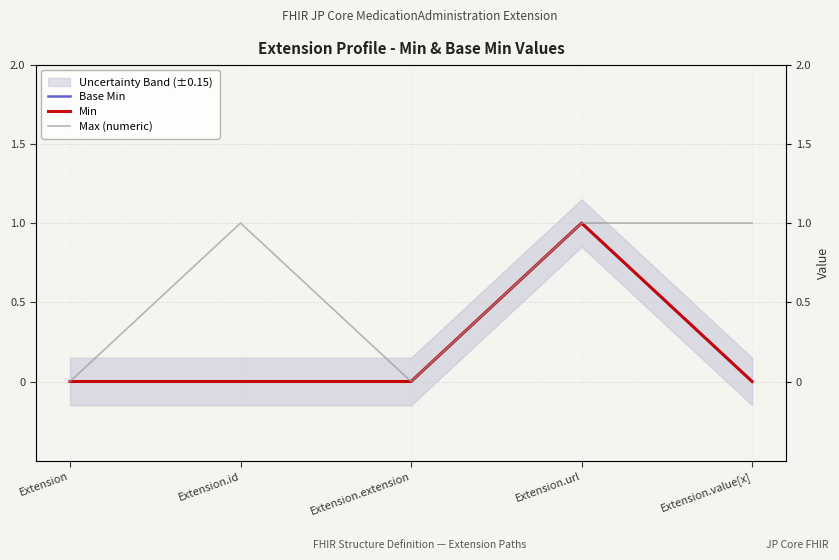

What are all the series names shown in the legend?

Base Min, Min, Max (numeric)